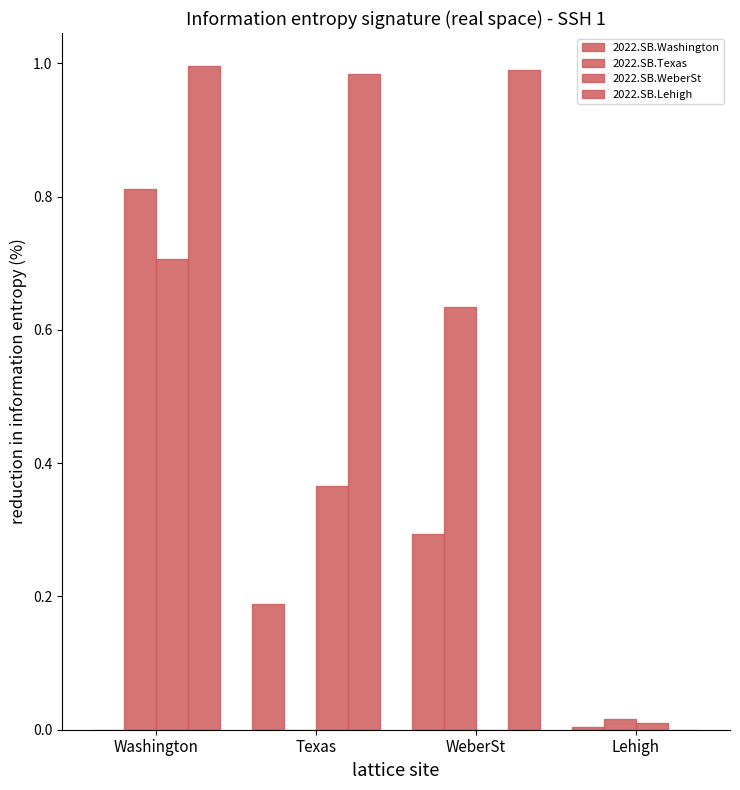

How many data points in 2022.SB.Lehigh are above 0?

3